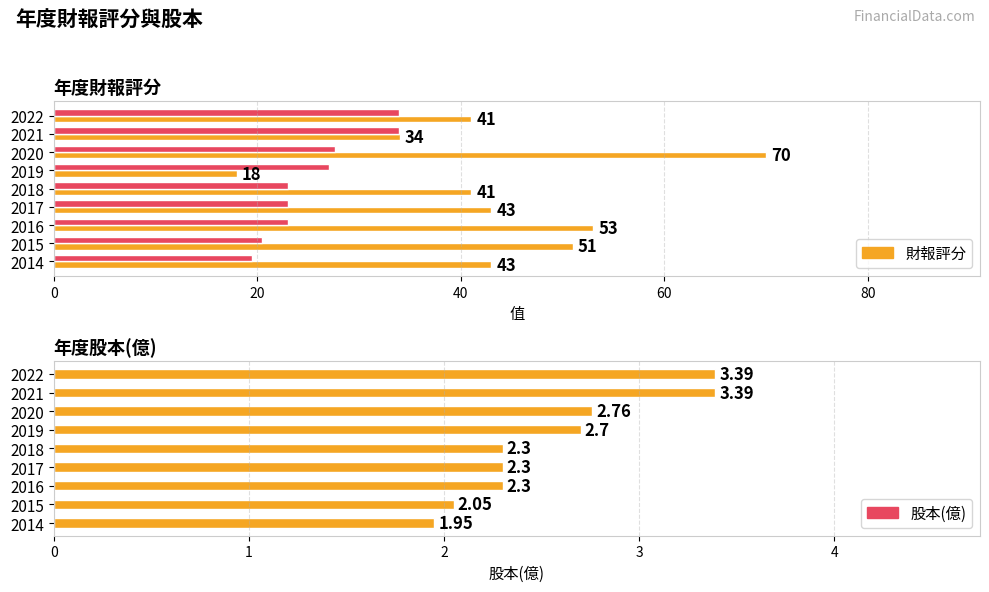

What is the greatest value displayed?

70.0